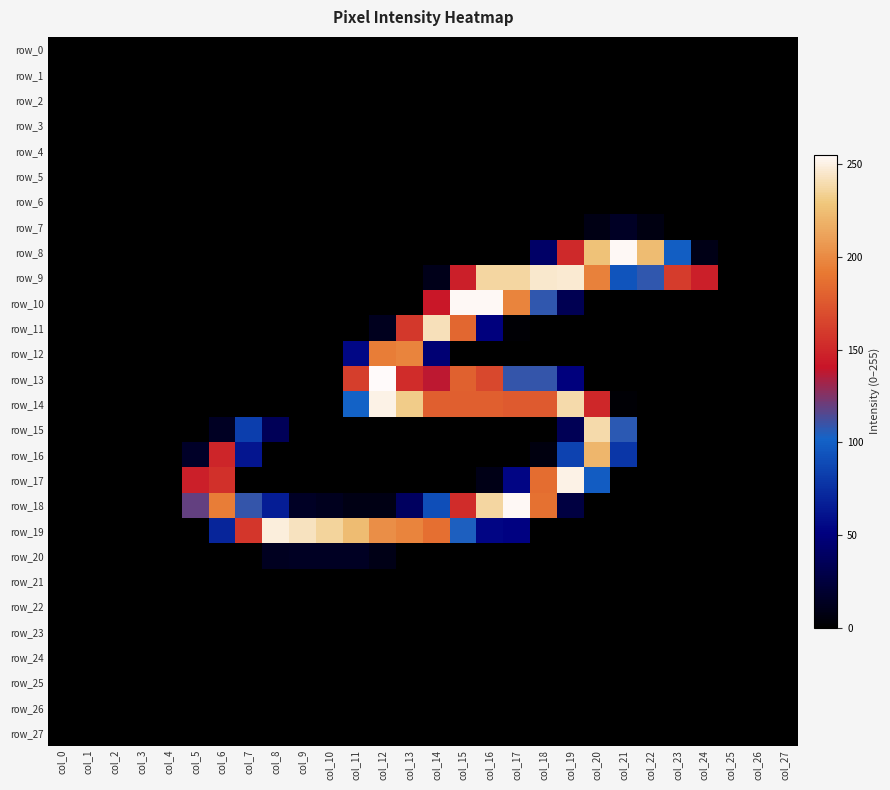

The value of row_1 at col_27 is 0. True or false?

True